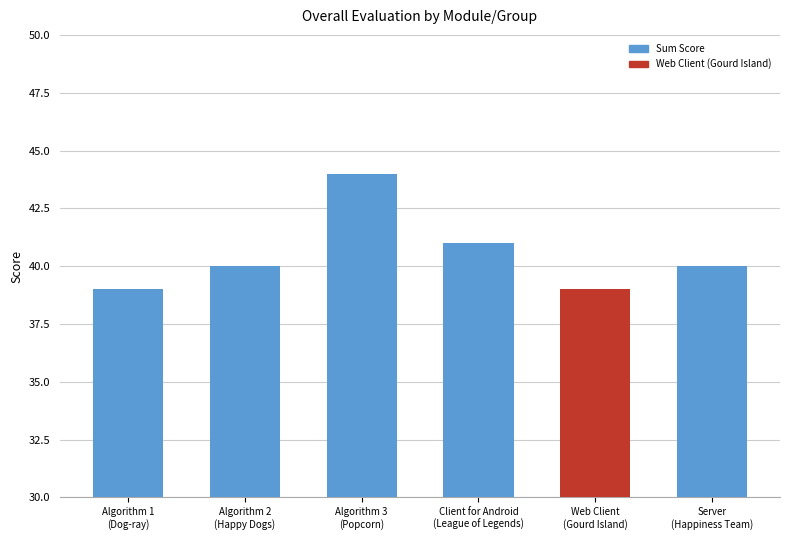

The chart shows a value of 56 at Client for Android
(League of Legends). True or false?

False